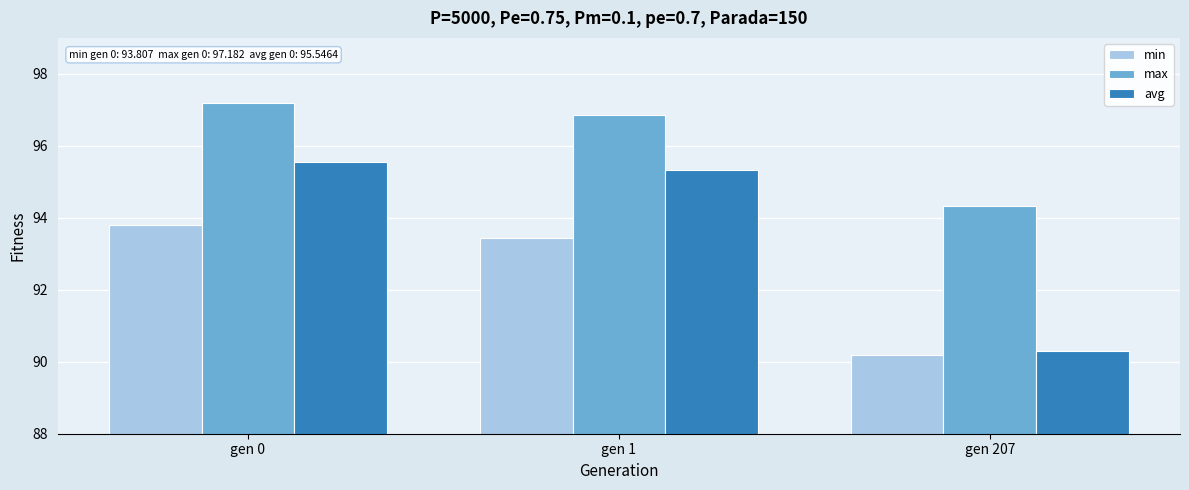

What is the average value of the avg series?

93.7